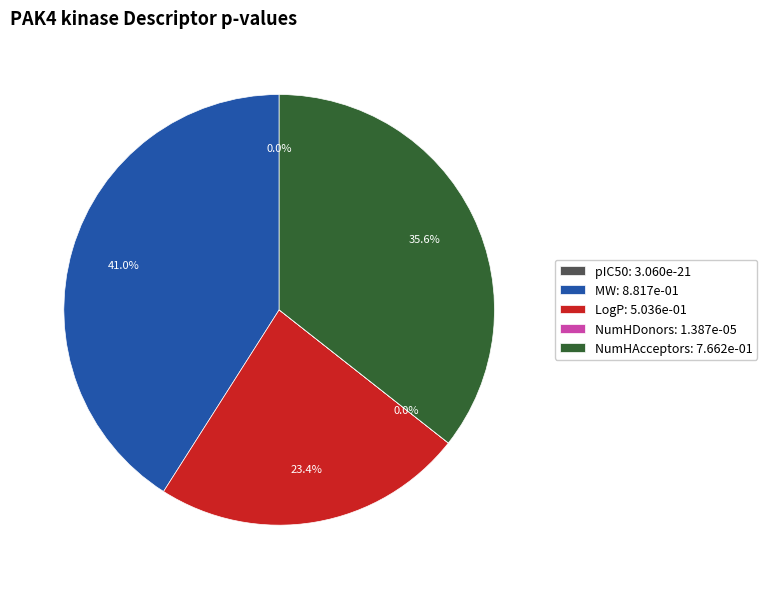

Count the number of slices in the pie.

5